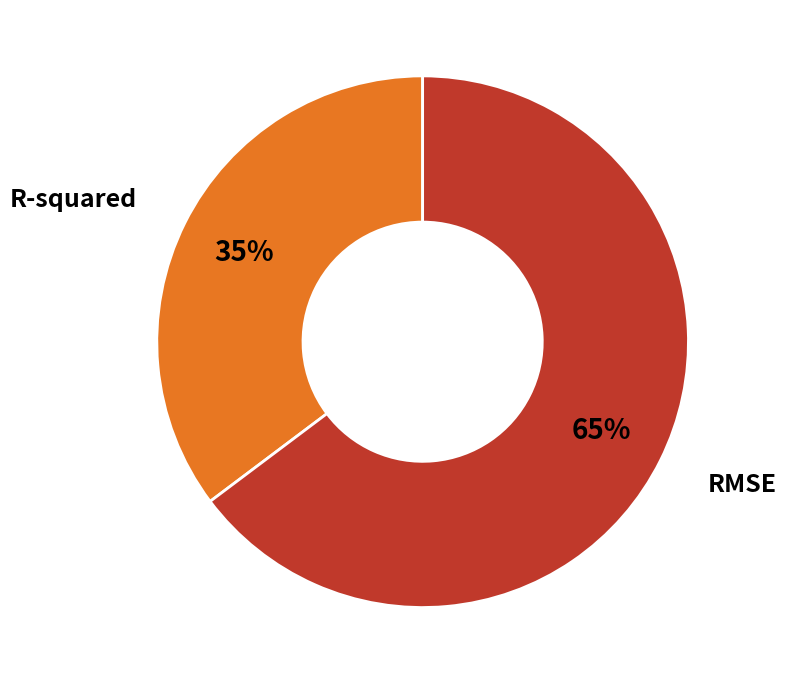

Does any single category account for the majority?

Yes